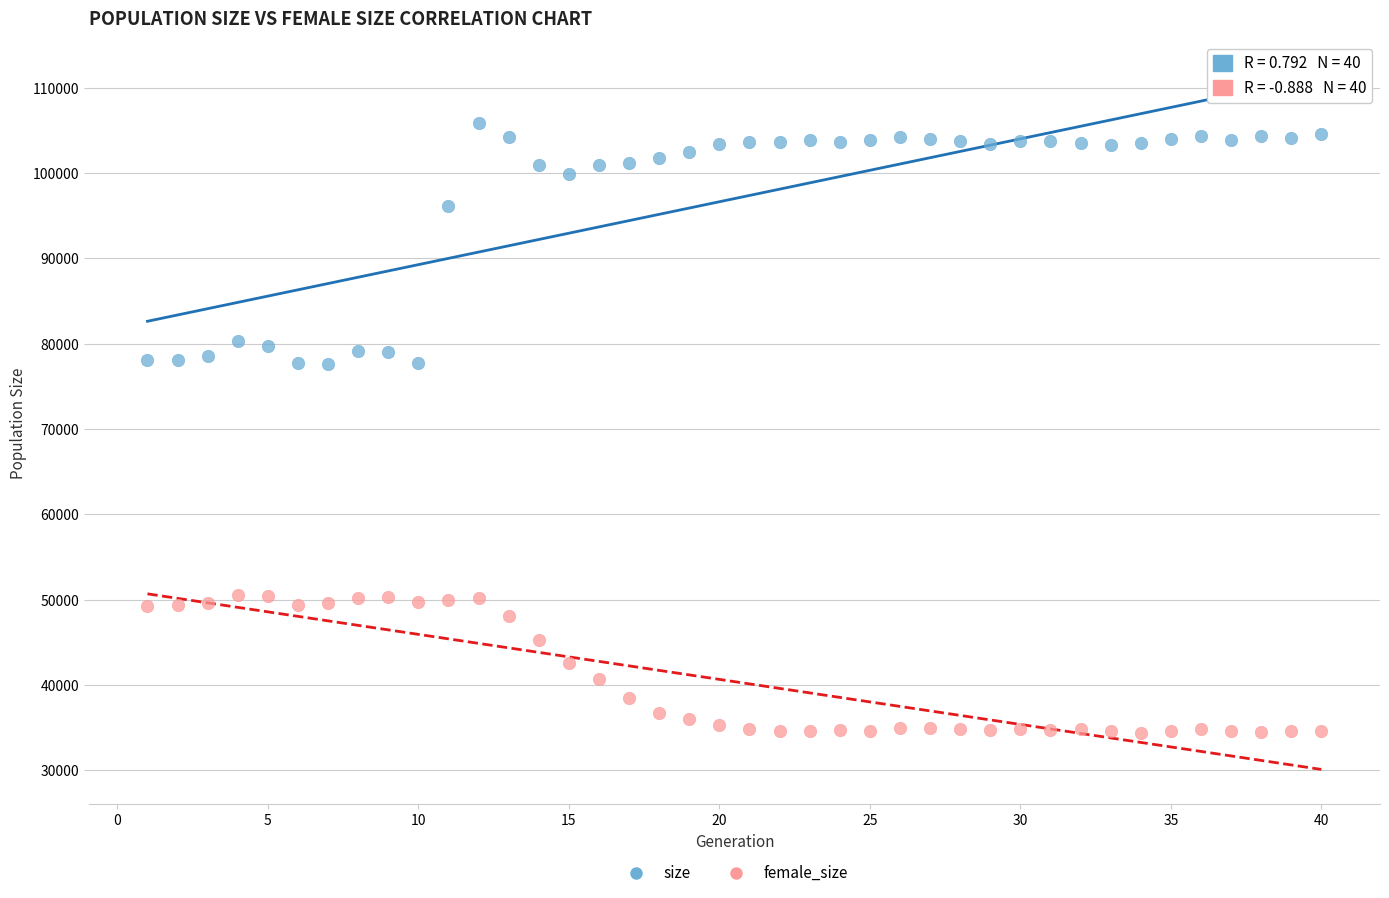

In the size series, what Y value is closest to 91781?

96199